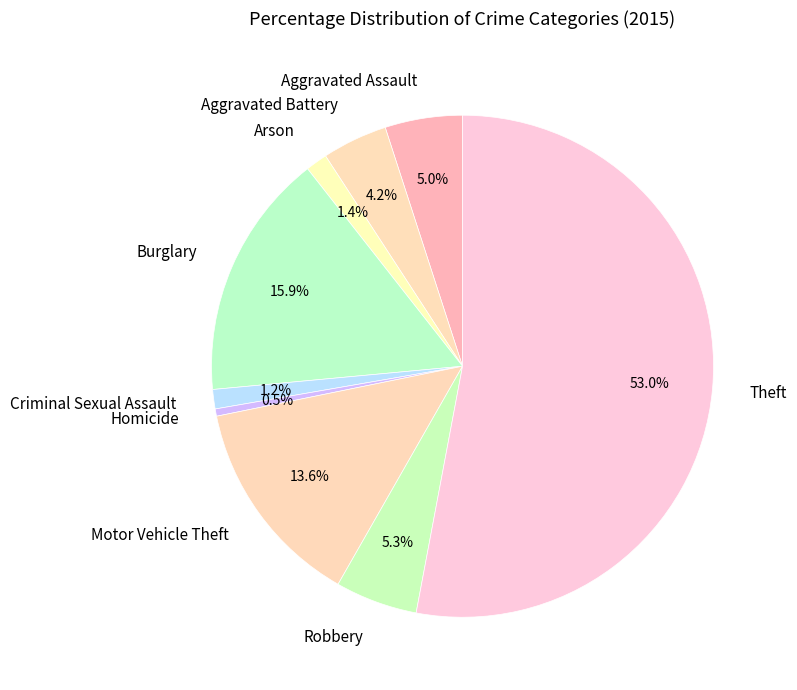

What is the smallest slice in the pie chart?

Homicide